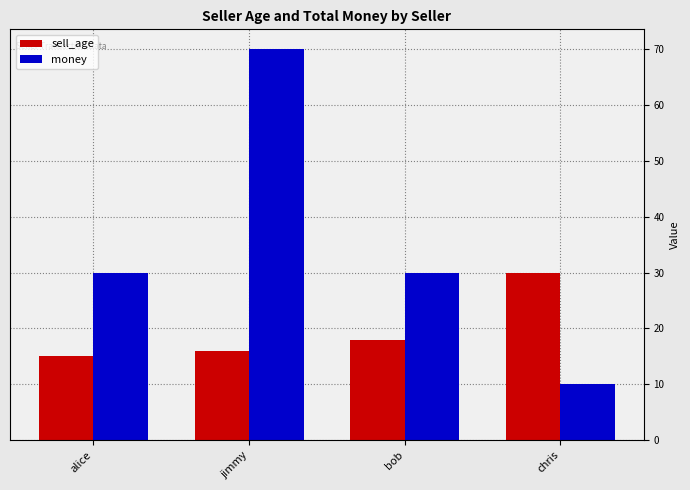

At which category is the sum across all series the highest?

jimmy